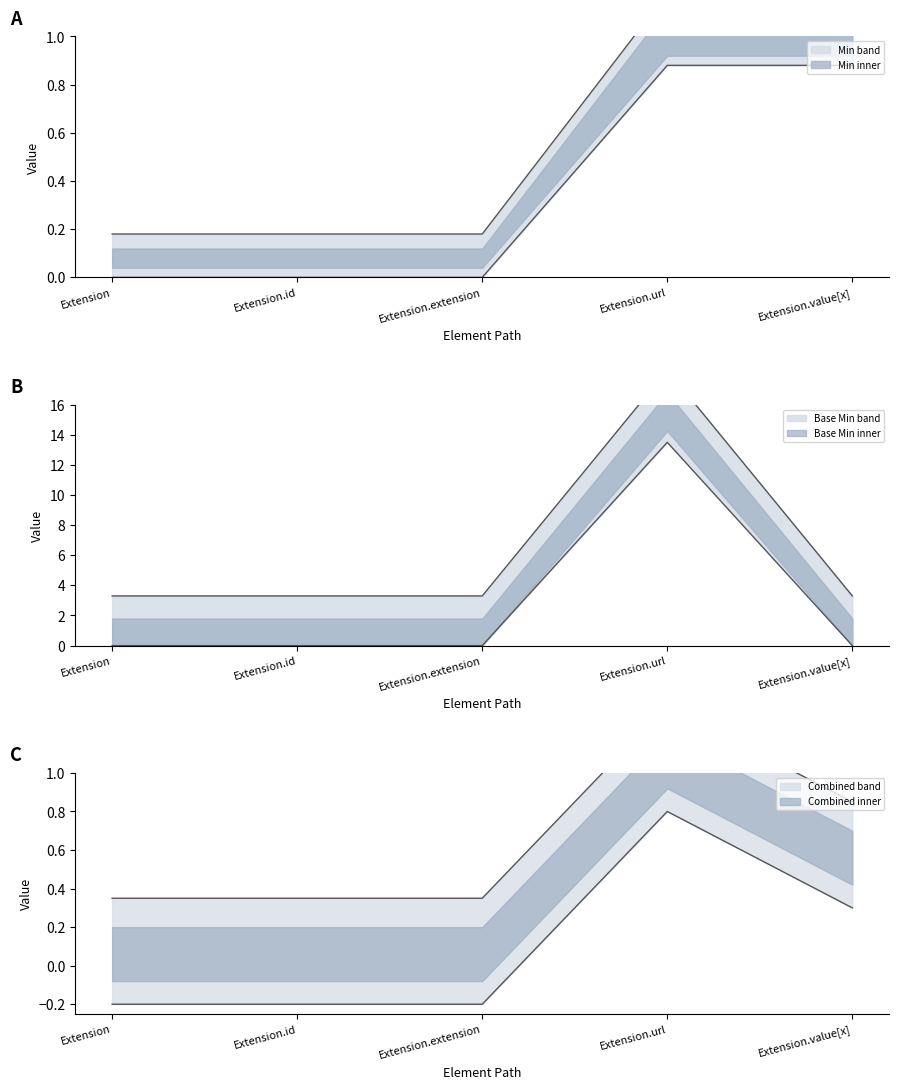

Is it true that Min equals 0.3 at Extension.value[x]?

False